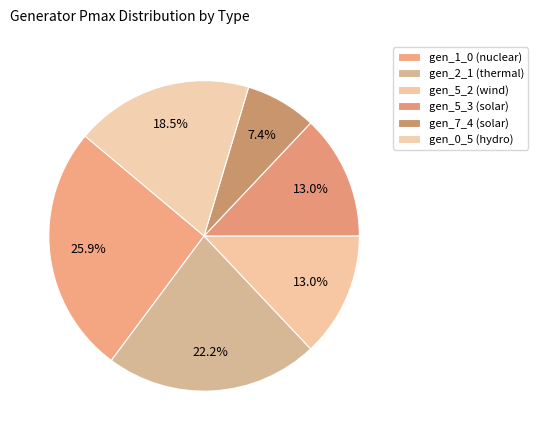

Count the number of slices in the pie.

6